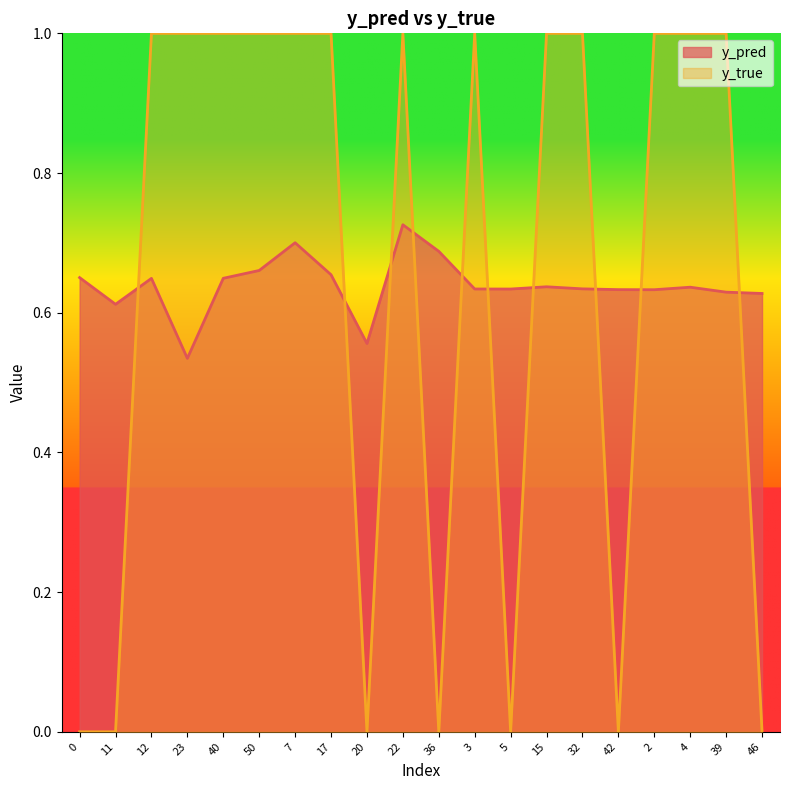

Is the value of y_true at 42 greater than the value of y_pred at 42?

No